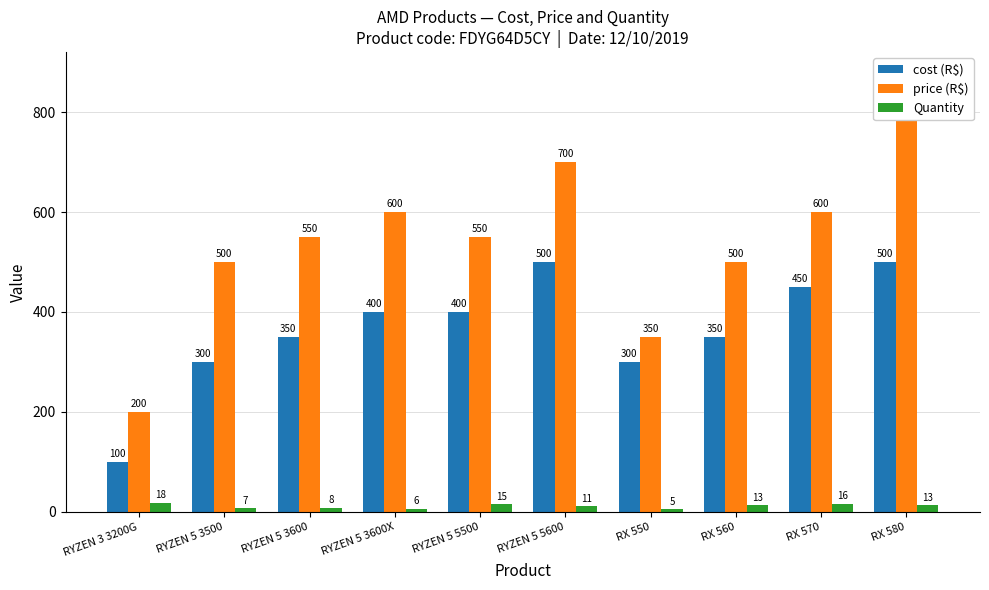

What is the label of the 6th bar from the right?

RYZEN 5 5500